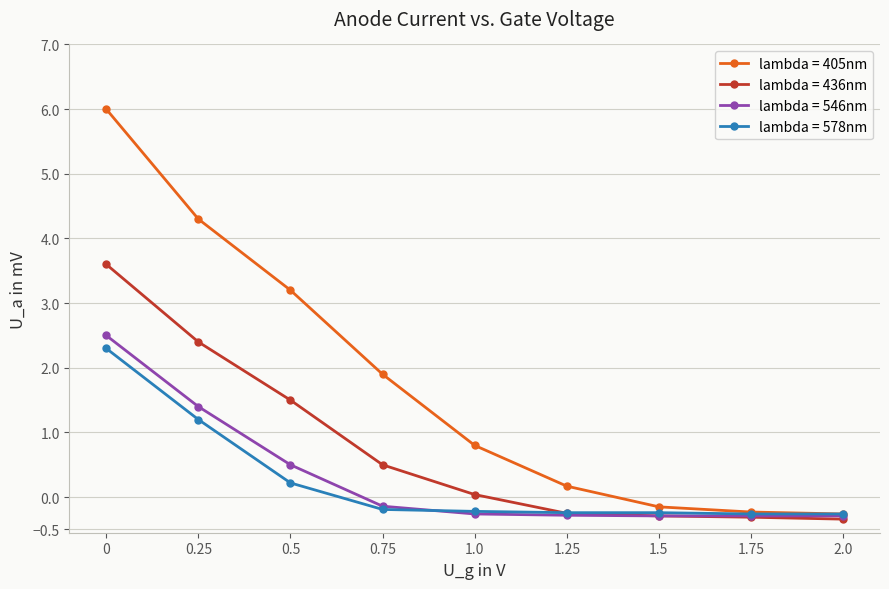

How many times do lambda = 546nm and lambda = 578nm cross each other?

1